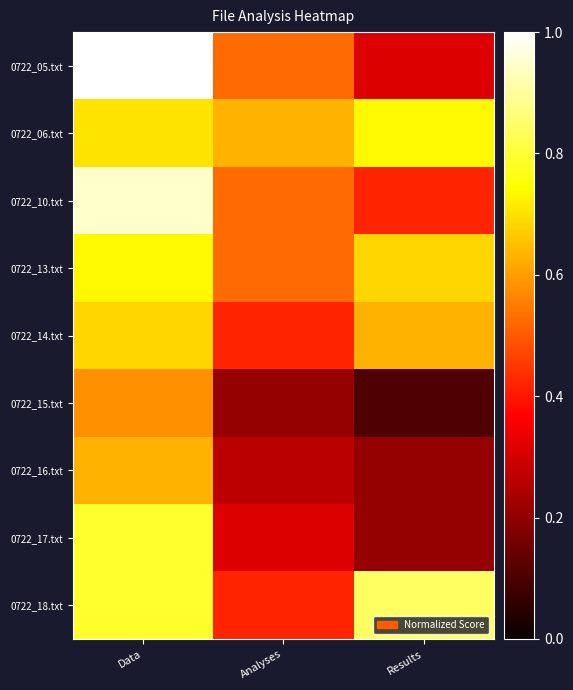

Reading right to left, what are all the values shown in this chart?

0722_05.txt: Results=0.3	Analyses=0.5	Data=1.0
0722_06.txt: Results=0.7	Analyses=0.6	Data=0.7
0722_10.txt: Results=0.4	Analyses=0.5	Data=0.9
0722_13.txt: Results=0.7	Analyses=0.5	Data=0.7
0722_14.txt: Results=0.6	Analyses=0.4	Data=0.7
0722_15.txt: Results=0.1	Analyses=0.2	Data=0.6
0722_16.txt: Results=0.2	Analyses=0.3	Data=0.6
0722_17.txt: Results=0.2	Analyses=0.3	Data=0.8
0722_18.txt: Results=0.8	Analyses=0.4	Data=0.8